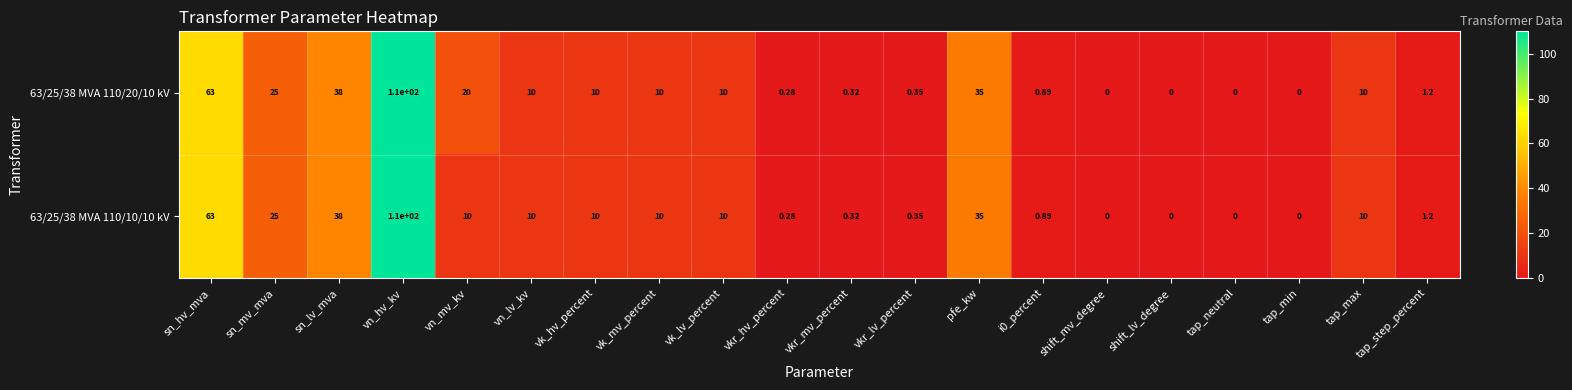

At which label is 63/25/38 MVA 110/20/10 kV closest to 55?

sn_hv_mva